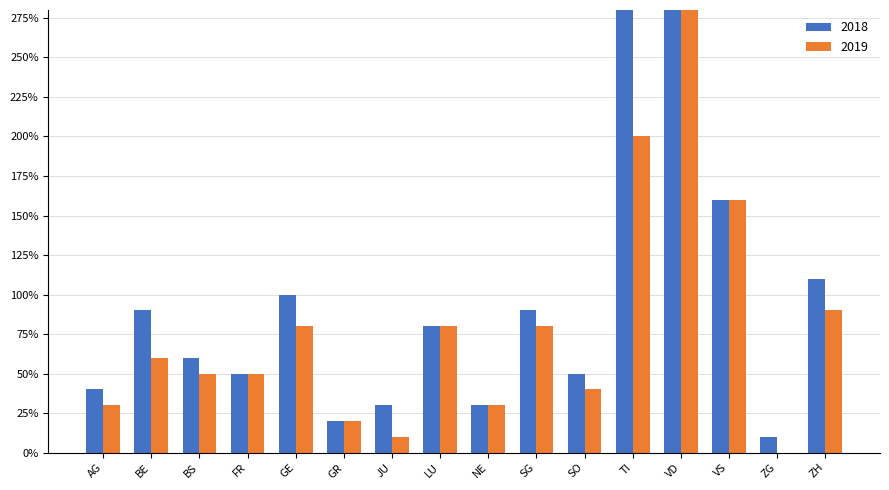

Rank the series by their maximum value, from lowest to highest.

2018, 2019